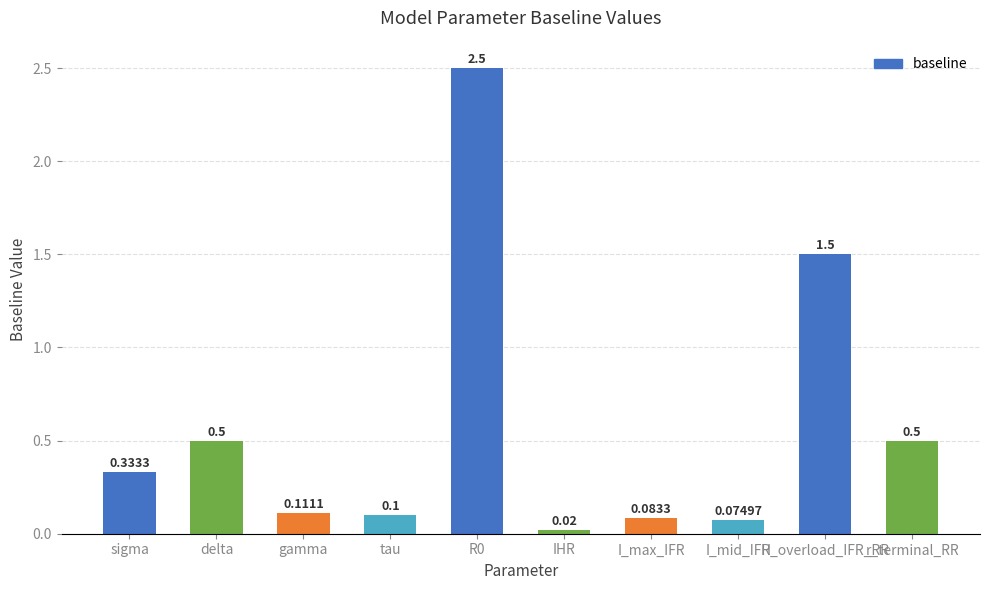

What is the difference between the second highest and minimum values?

1.5